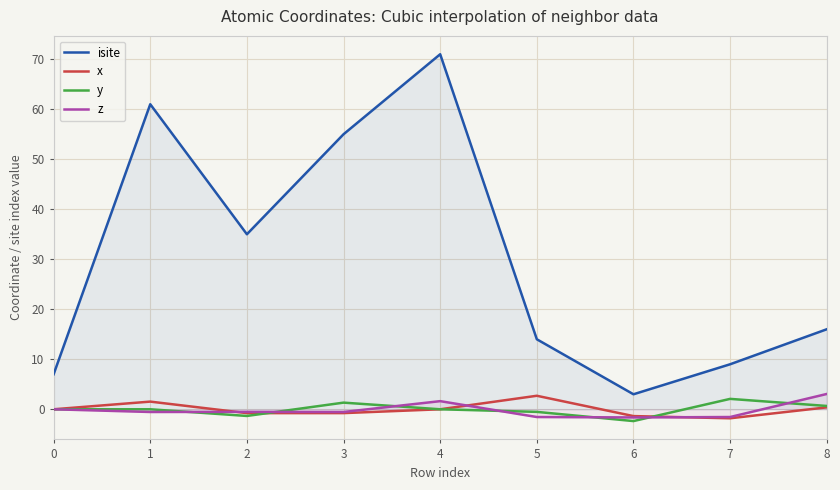

How many lines are shown in the chart?

4